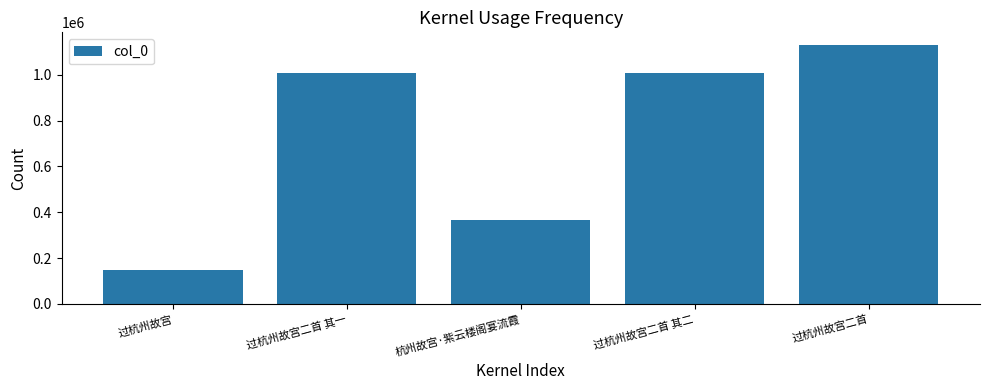

Between 杭州故宫·紫云楼阁宴流霞 and 过杭州故宫二首 其二, which is larger?

过杭州故宫二首 其二